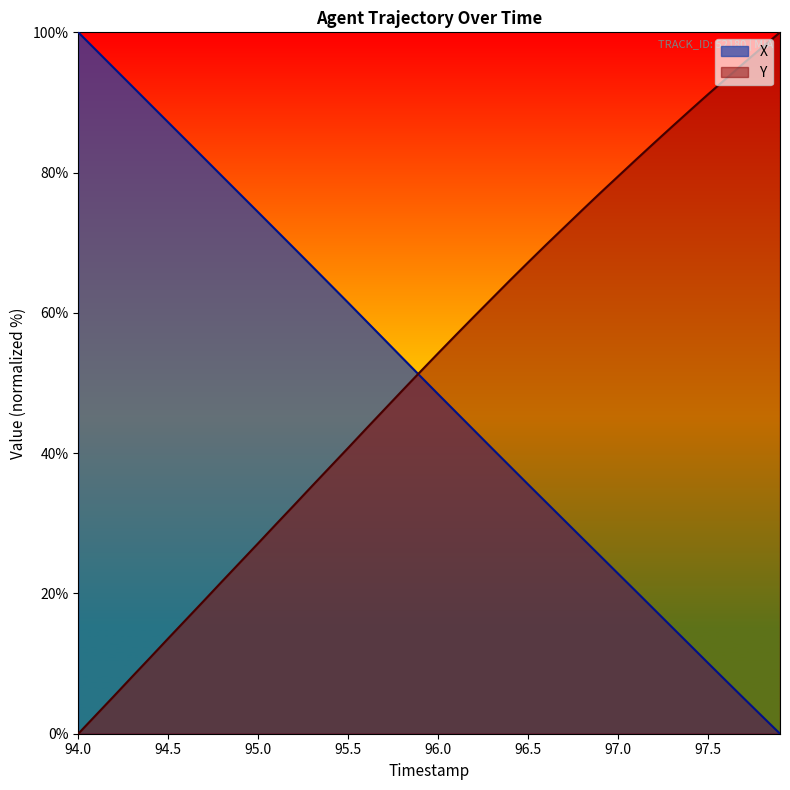

Is it true that X equals 100.0 at 94.0?

True